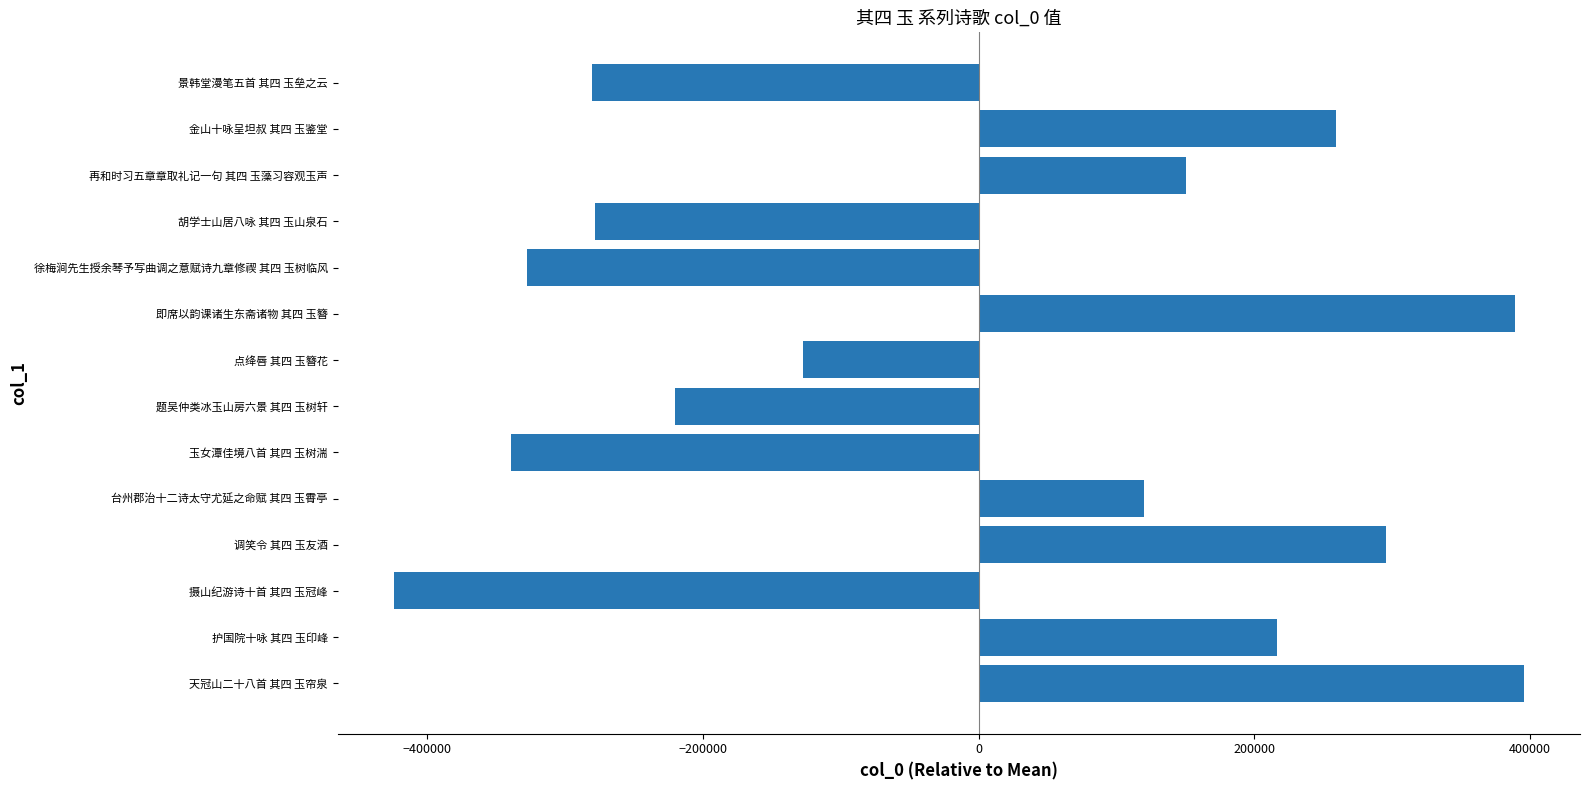

The value at 金山十咏呈坦叔 其四 玉鉴堂 is 74613.1. True or false?

False